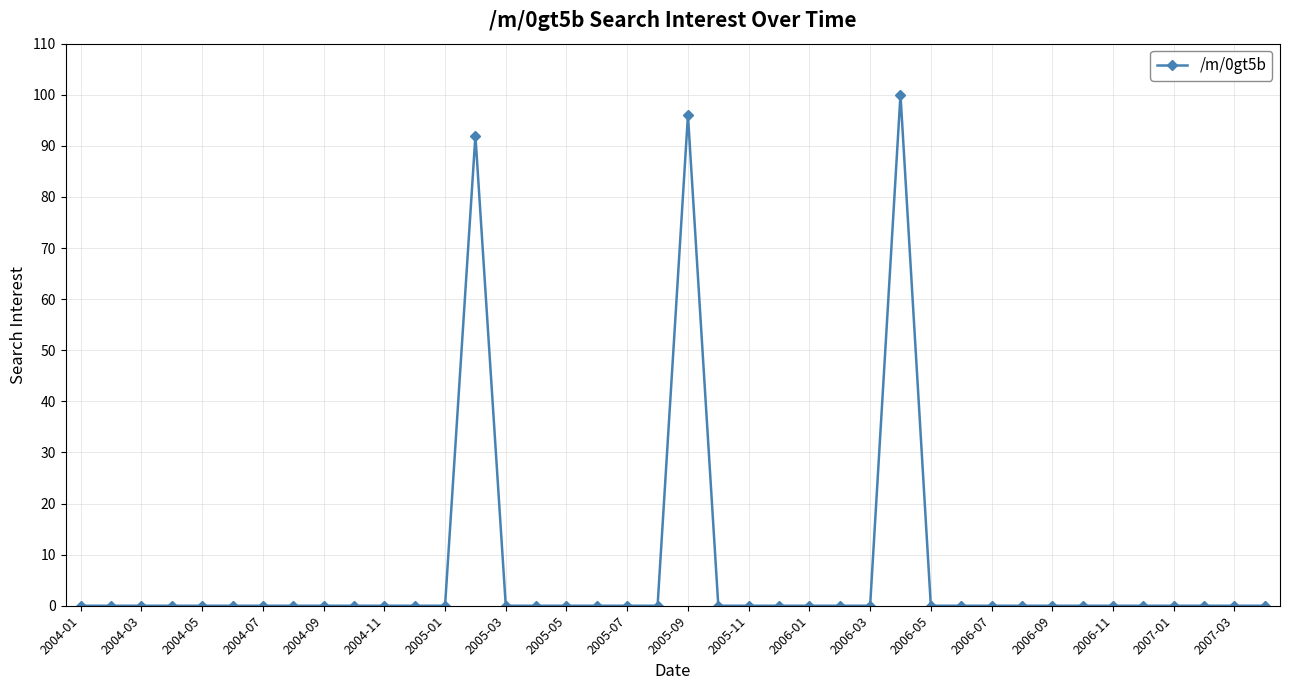

Count the number of data series in this chart.

1